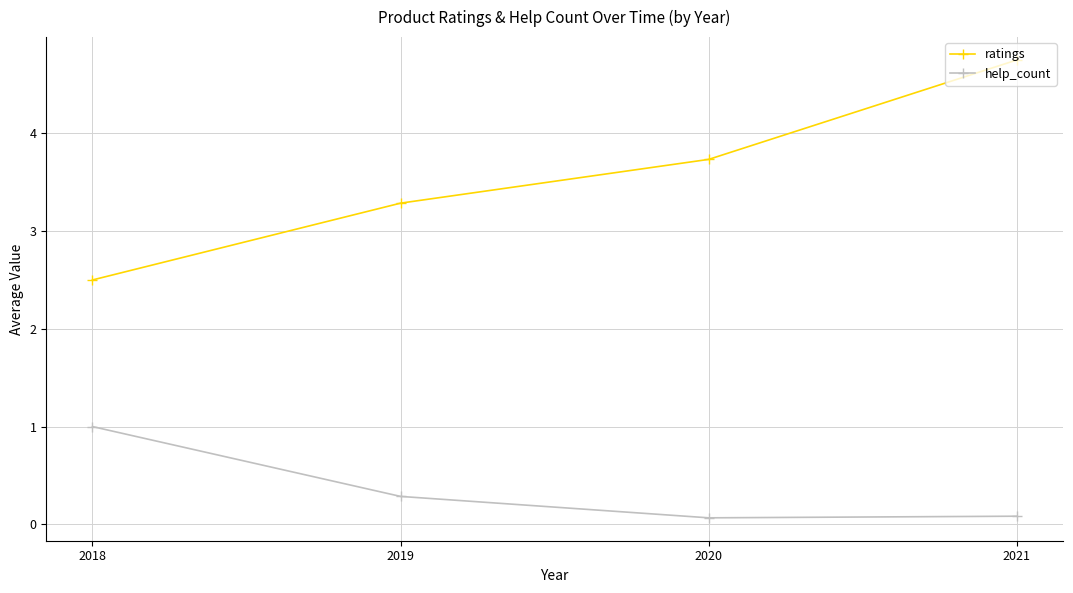

What is the difference between the highest and lowest values at 2018?

1.5